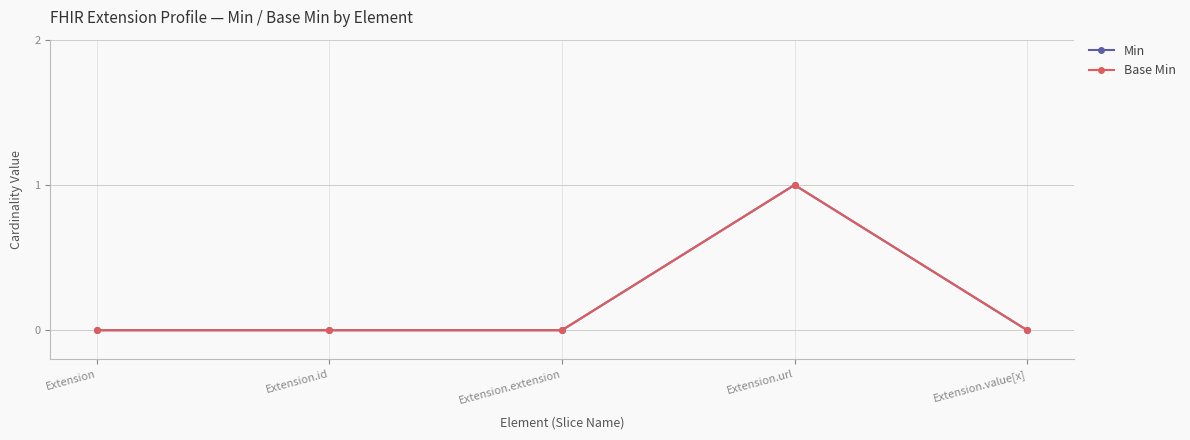

Which has a higher value, Extension.id or Extension?

Extension.id